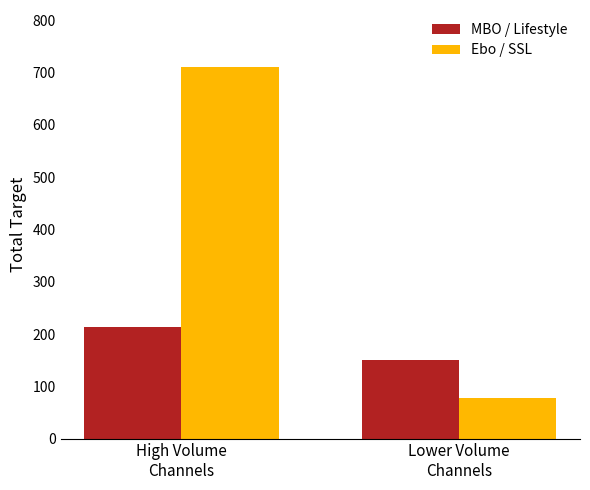

How many categories are shown in the chart?

2